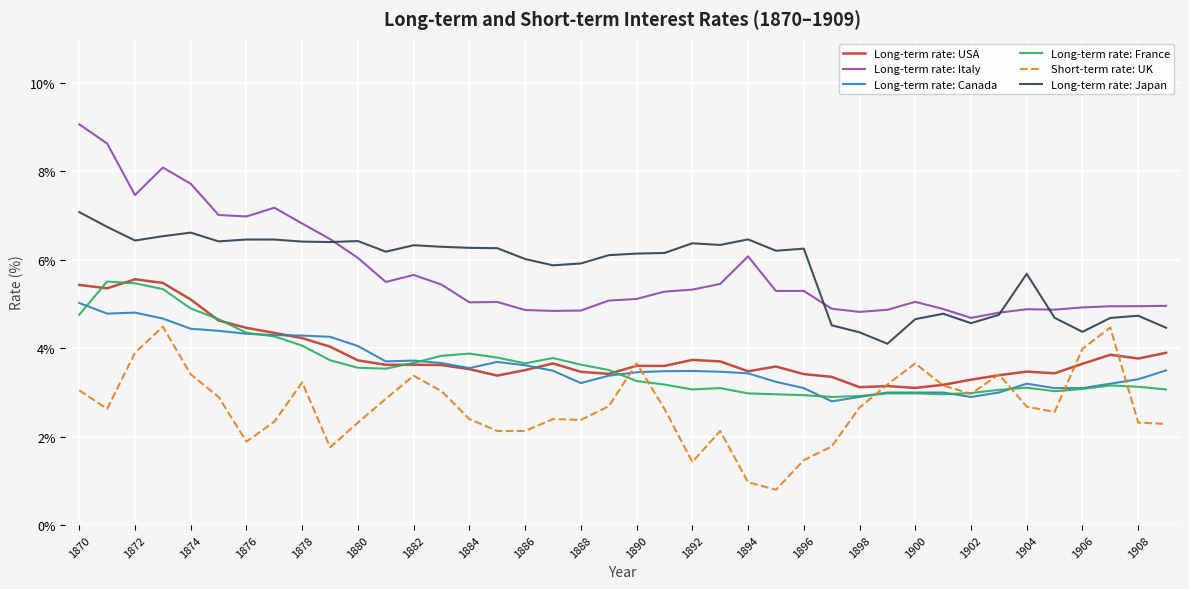

What is the lowest value of the Long-term rate: France series?

2.9